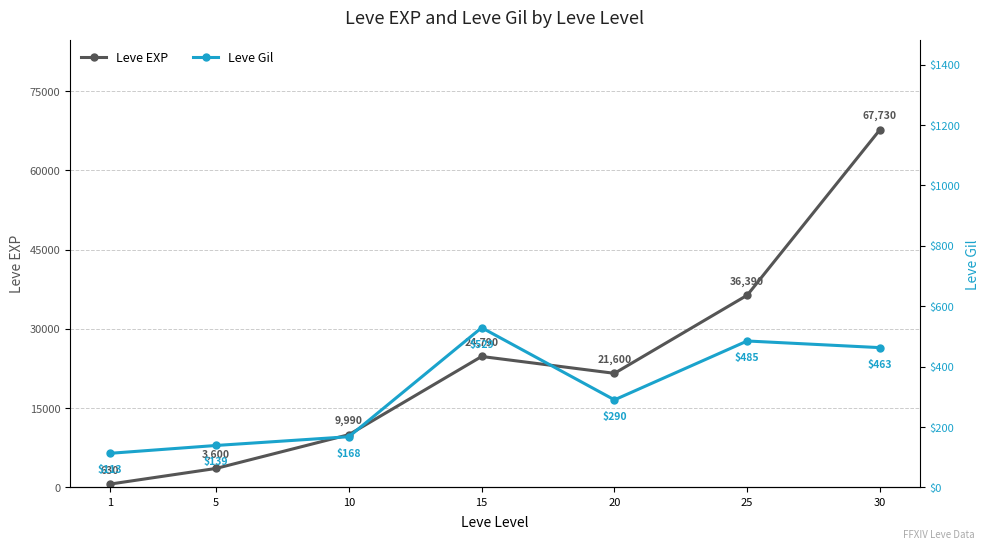

Where is Leve Gil nearest to the value 321?

20